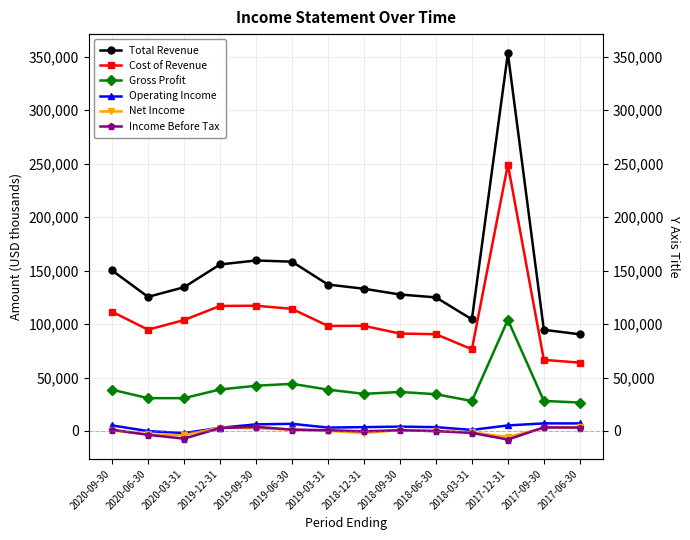

Reading right to left, what are all the values shown in this chart?

Total Revenue: 2017-06-30=90400	2017-09-30=94600	2017-12-31=353000	2018-03-31=104400	2018-06-30=124900	2018-09-30=127600	2018-12-31=133000	2019-03-31=136900	2019-06-30=158300	2019-09-30=159400	2019-12-31=155700	2020-03-31=134400	2020-06-30=125400	2020-09-30=150100
Cost of Revenue: 2017-06-30=63900	2017-09-30=66500	2017-12-31=249100	2018-03-31=76400	2018-06-30=90500	2018-09-30=91100	2018-12-31=98300	2019-03-31=98200	2019-06-30=114200	2019-09-30=117100	2019-12-31=116900	2020-03-31=103700	2020-06-30=94700	2020-09-30=111500
Gross Profit: 2017-06-30=26600	2017-09-30=28100	2017-12-31=103900	2018-03-31=28000	2018-06-30=34400	2018-09-30=36500	2018-12-31=34700	2019-03-31=38700	2019-06-30=44100	2019-09-30=42300	2019-12-31=38800	2020-03-31=30700	2020-06-30=30700	2020-09-30=38600
Operating Income: 2017-06-30=7100	2017-09-30=7100	2017-12-31=5200	2018-03-31=1000	2018-06-30=3600	2018-09-30=4100	2018-12-31=3600	2019-03-31=3200	2019-06-30=6700	2019-09-30=6200	2019-12-31=3000	2020-03-31=-2000	2020-06-30=-100	2020-09-30=5200
Net Income: 2017-06-30=3400	2017-09-30=2800	2017-12-31=-5700	2018-03-31=-1300	2018-06-30=-100	2018-09-30=800	2018-12-31=-1800	2019-03-31=100	2019-06-30=1200	2019-09-30=2500	2019-12-31=3200	2020-03-31=-4000	2020-06-30=-3200	2020-09-30=500
Income Before Tax: 2017-06-30=3200	2017-09-30=3400	2017-12-31=-8000	2018-03-31=-1800	2018-06-30=-100	2018-09-30=700	2018-12-31=-300	2019-03-31=700	2019-06-30=1300	2019-09-30=3900	2019-12-31=2700	2020-03-31=-7200	2020-06-30=-3600	2020-09-30=1200